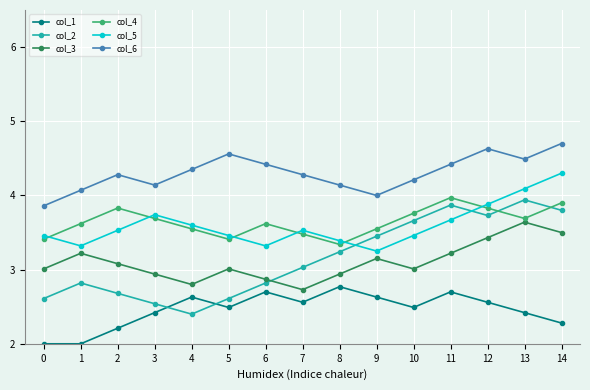

What is the minimum value shown in the chart?

2.0